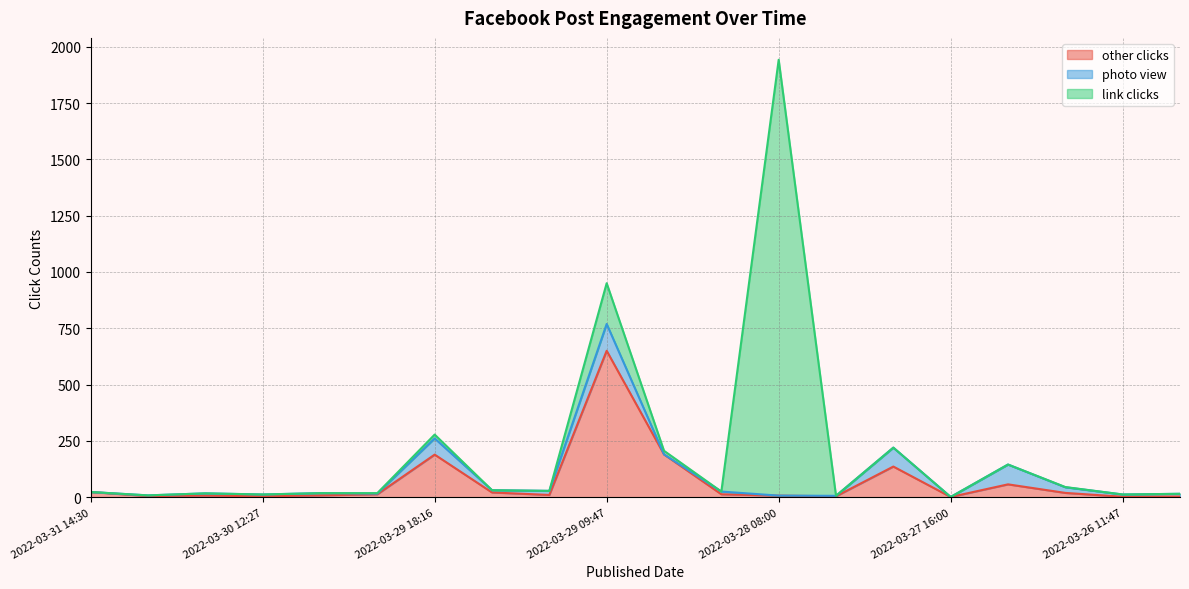

Does the chart display data point markers on the line(s)?

No